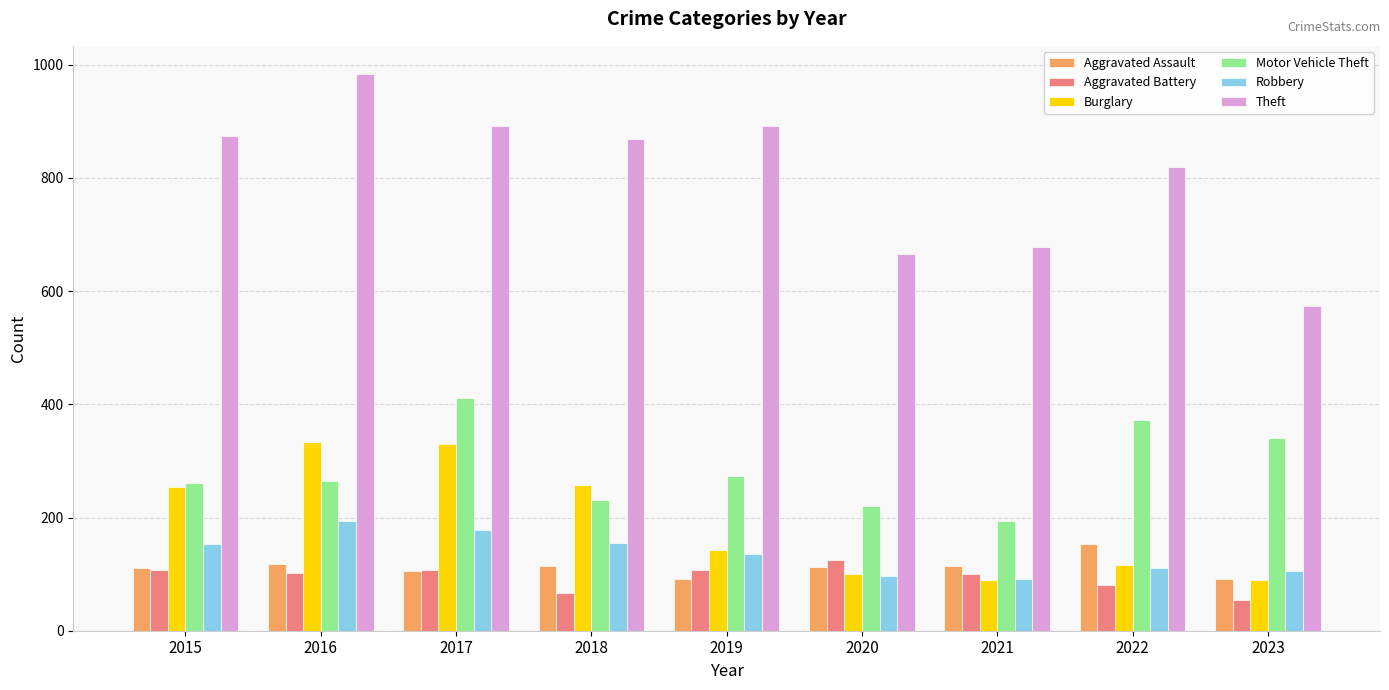

What is the total value across all series at 2016?

1996